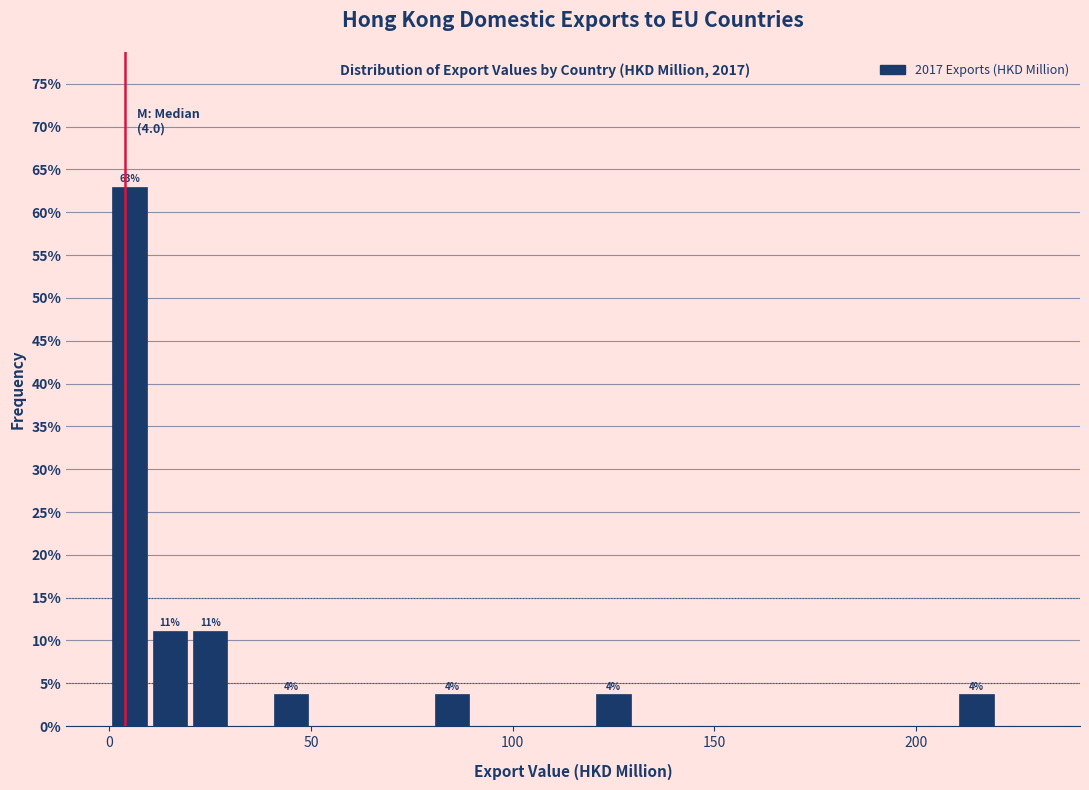

Around what value on the x-axis is the tallest bar? Give the approximate position of its centre, as read against the axis.

5